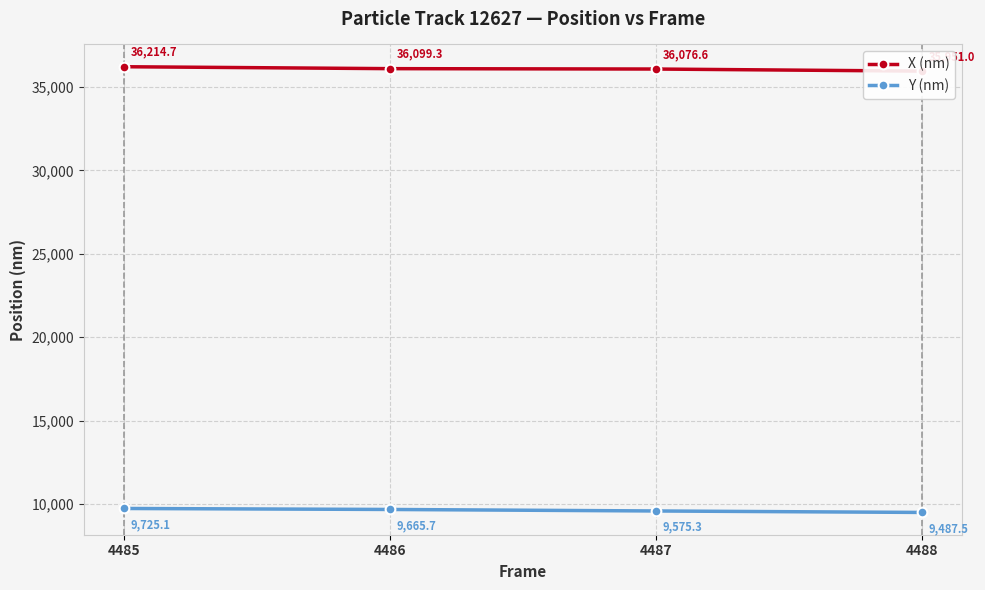

At which category is the sum across all series the highest?

4485